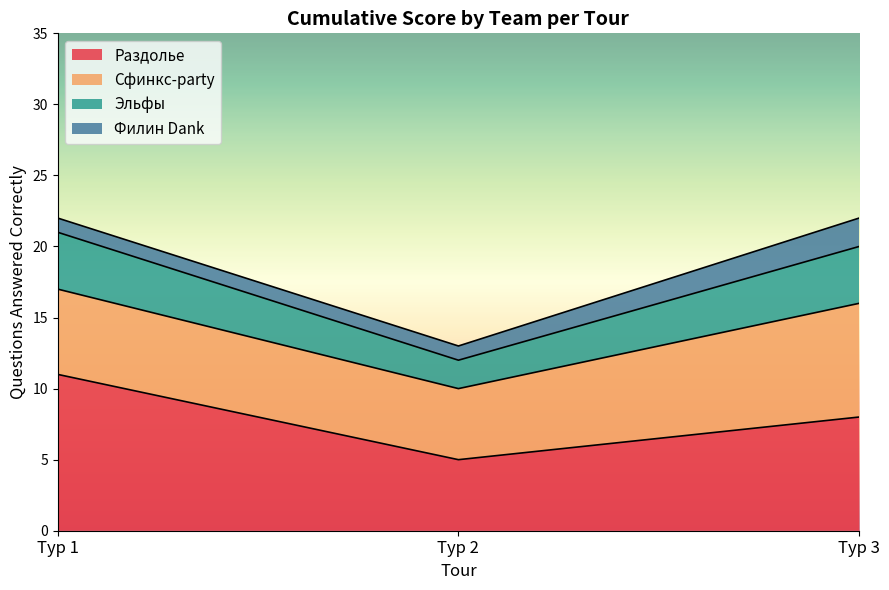

Is it true that Раздолье equals 18 at Тур 1?

False